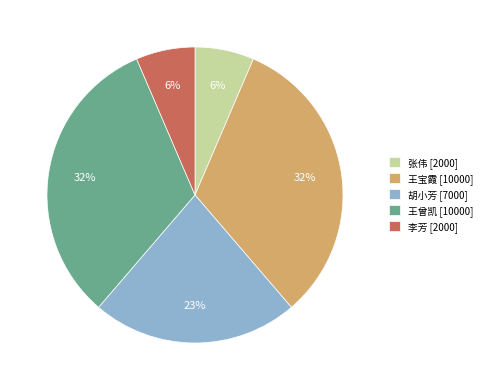

To the nearest percent, what is the average slice percentage?

20%